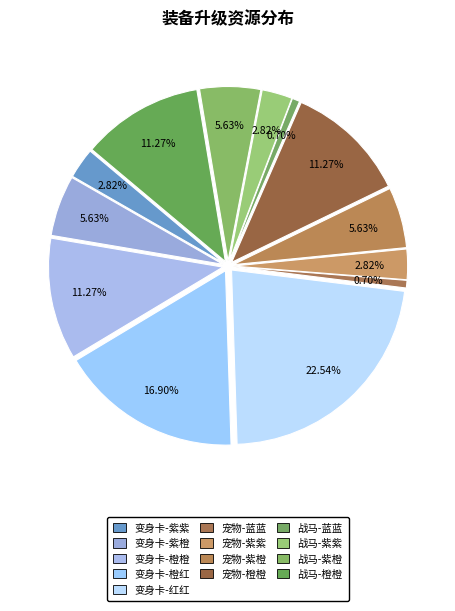

Count the number of slices in the pie.

13